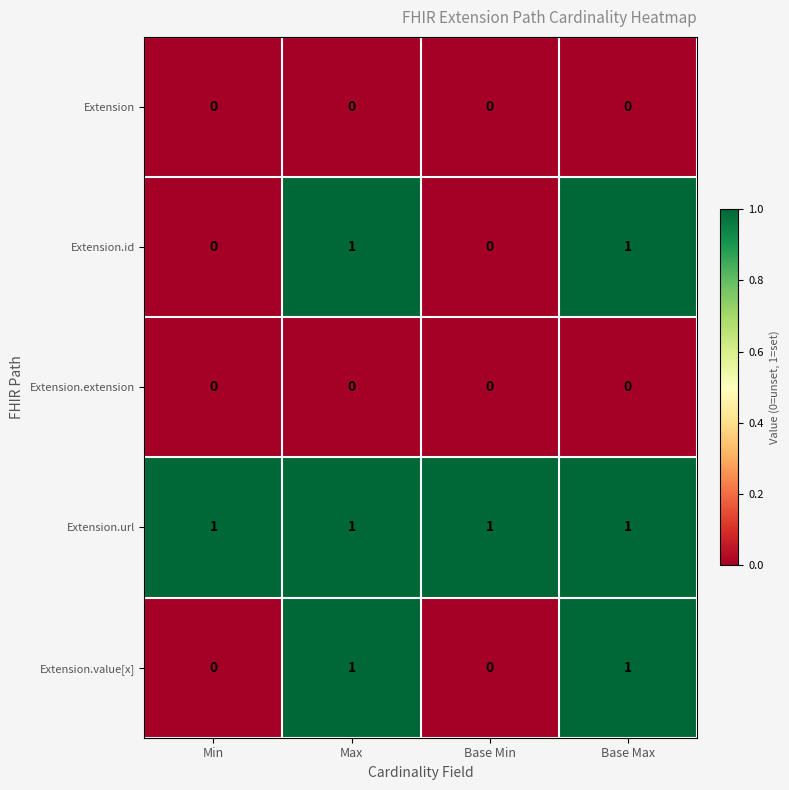

What is the difference between the highest and lowest values at Max?

1